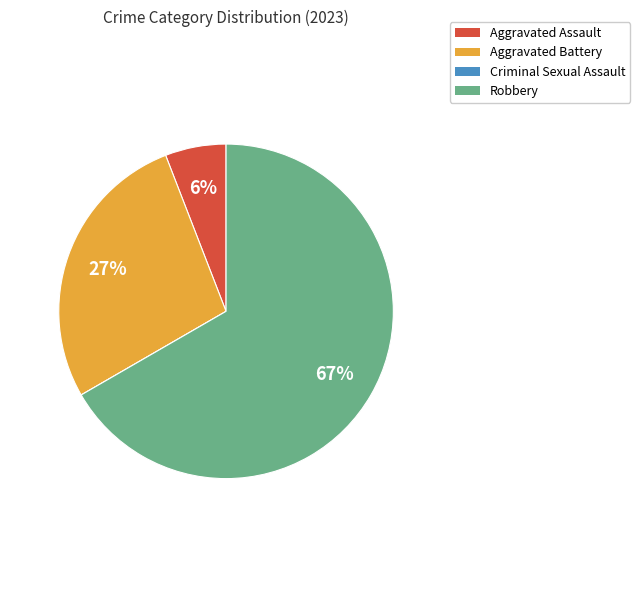

To the nearest percent, what percentage of the pie is Aggravated Assault?

6%